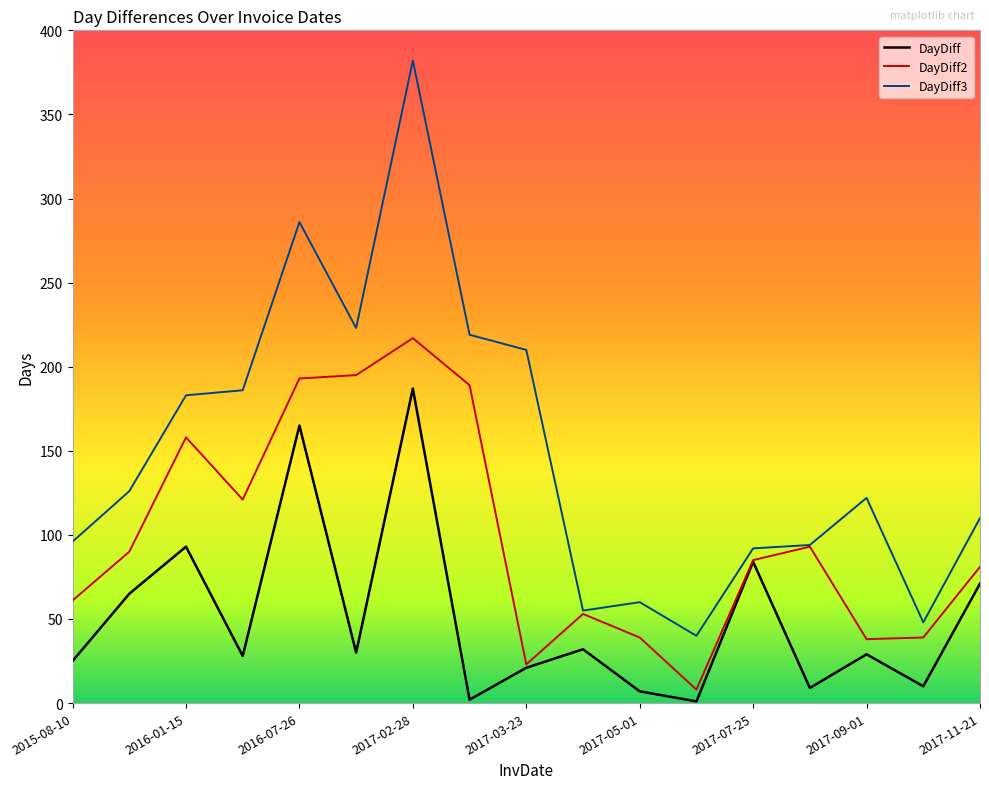

Count the number of data series in this chart.

3